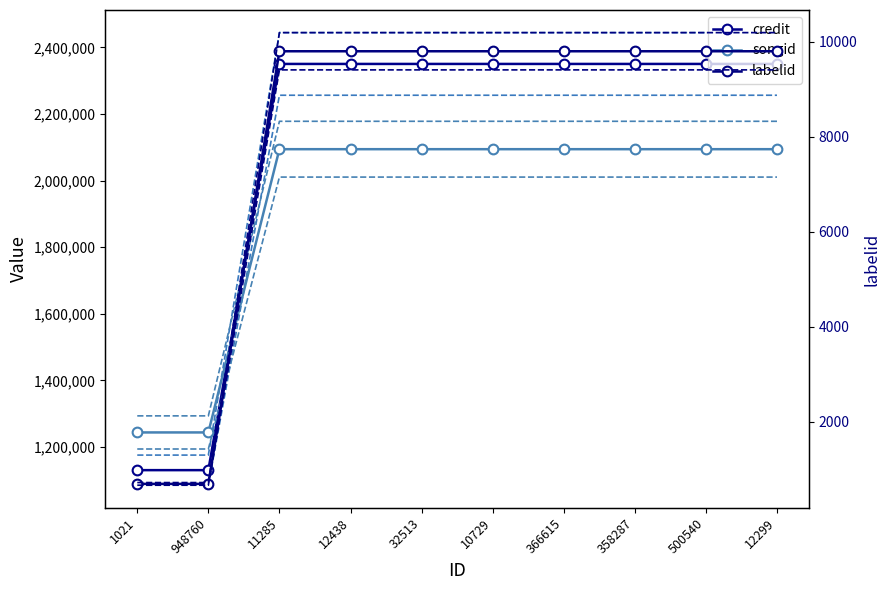

Reading right to left, transcribe all the data shown in this chart.

credit: 12299=2350341	500540=2350341	358287=2350341	366615=2350341	10729=2350341	32513=2350341	12438=2350341	11285=2350341	948760=1130465	1021=1130465
songid: 12299=2094322	500540=2094322	358287=2094322	366615=2094322	10729=2094322	32513=2094322	12438=2094322	11285=2094322	948760=1243717	1021=1243717
labelid: 12299=9803	500540=9803	358287=9803	366615=9803	10729=9803	32513=9803	12438=9803	11285=9803	948760=696	1021=696